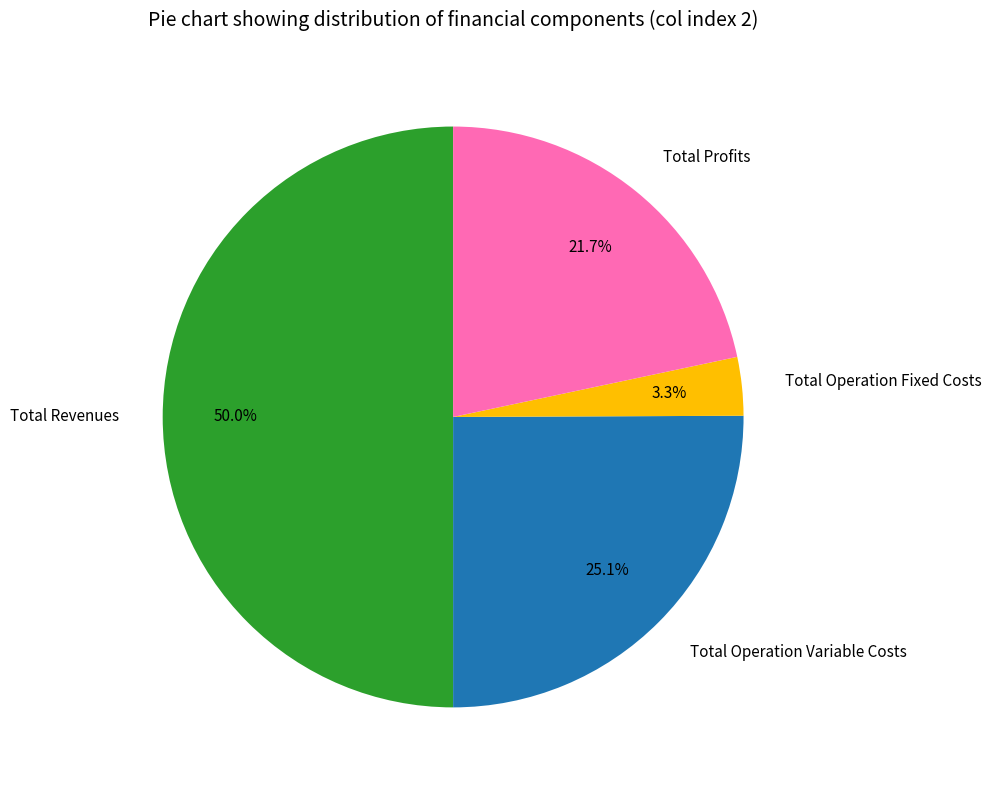

Does Total Operation Fixed Costs account for over 50% of the chart?

No